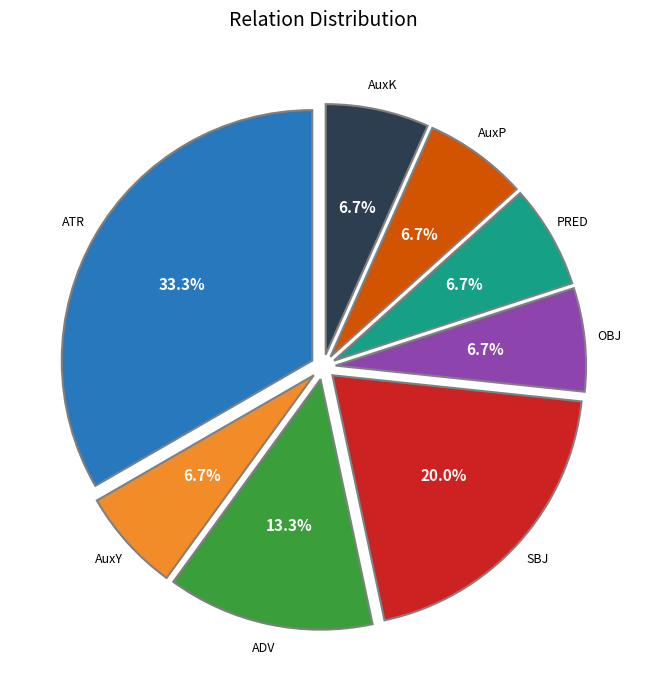

Combined, what portion of the pie is PRED and ADV?

20.0%